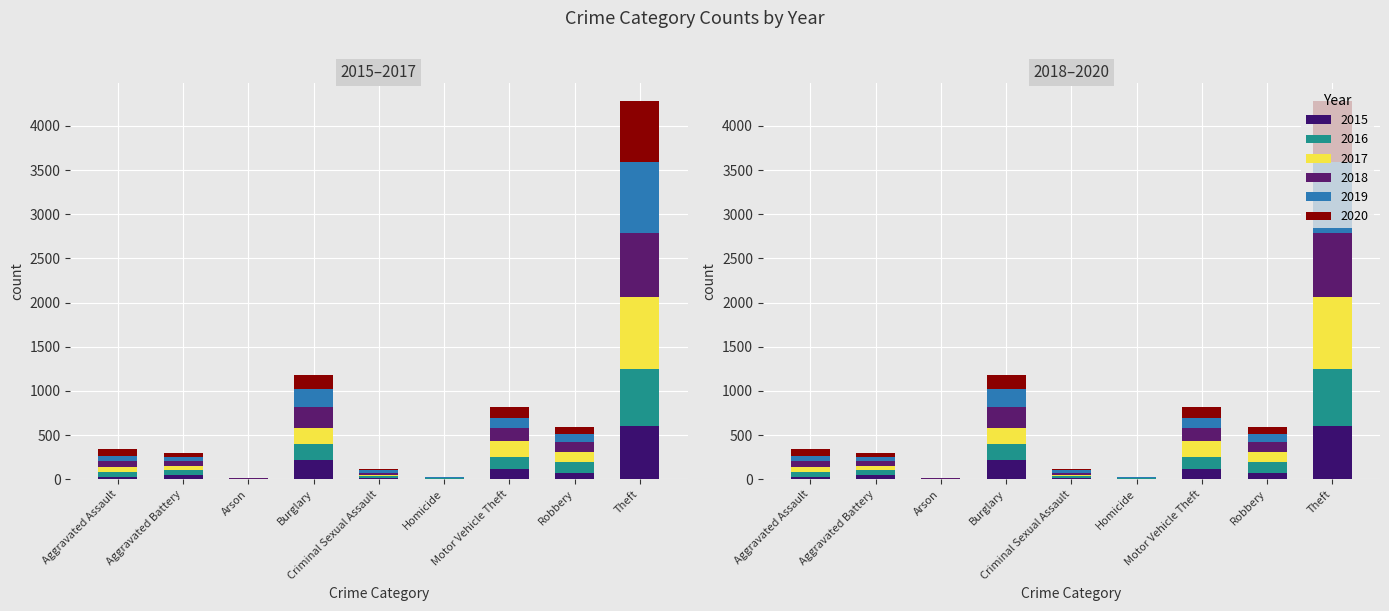

Rank the categories by 2020 value from lowest to highest.

Arson, Homicide, Criminal Sexual Assault, Aggravated Battery, Aggravated Assault, Robbery, Motor Vehicle Theft, Burglary, Theft